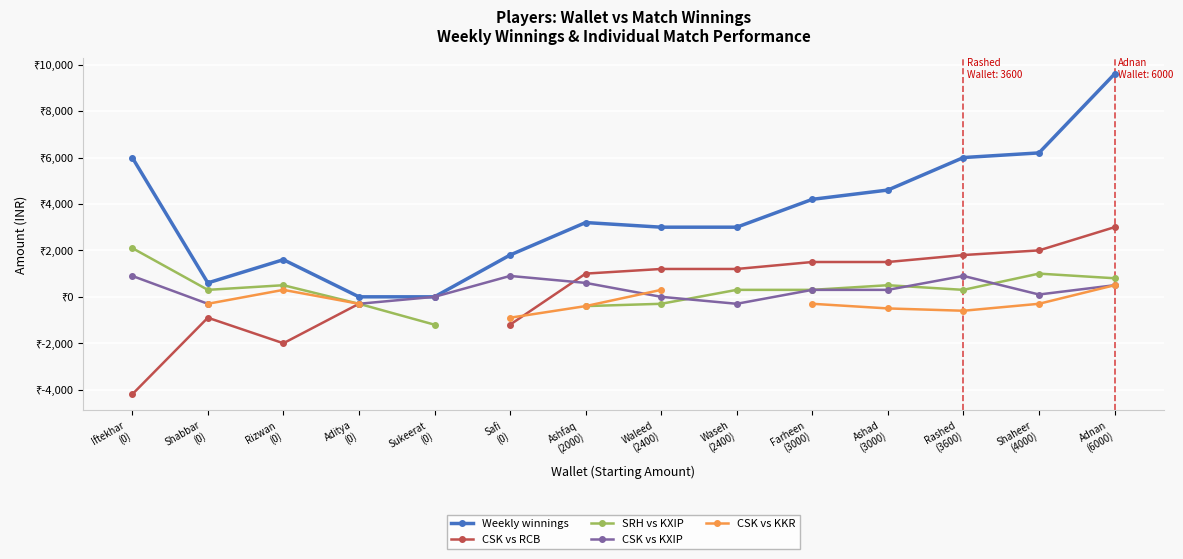

How many values in the Weekly winnings series exceed 3200?

6